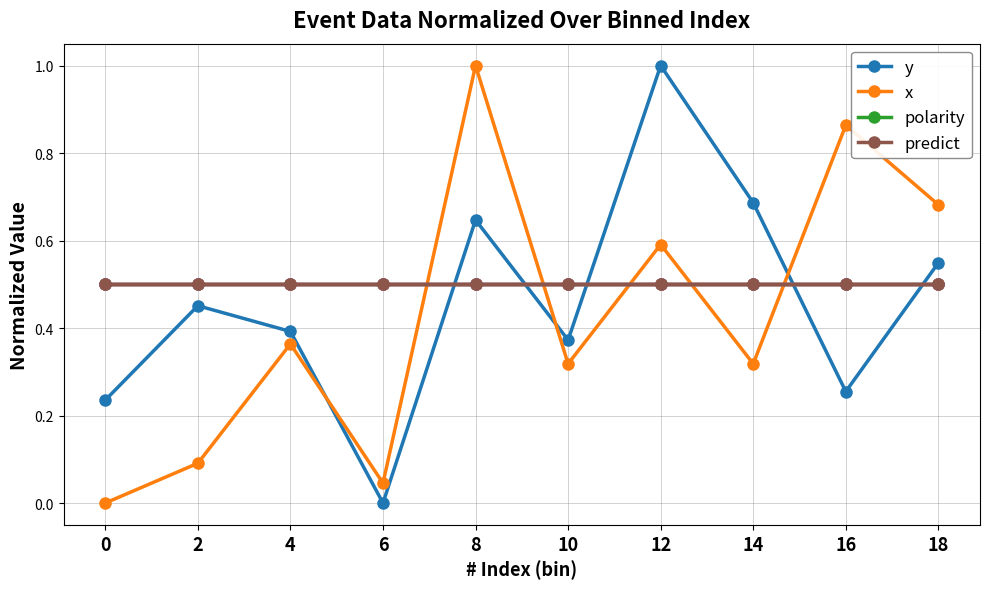

Count the y values in the range 0 to 1.

10